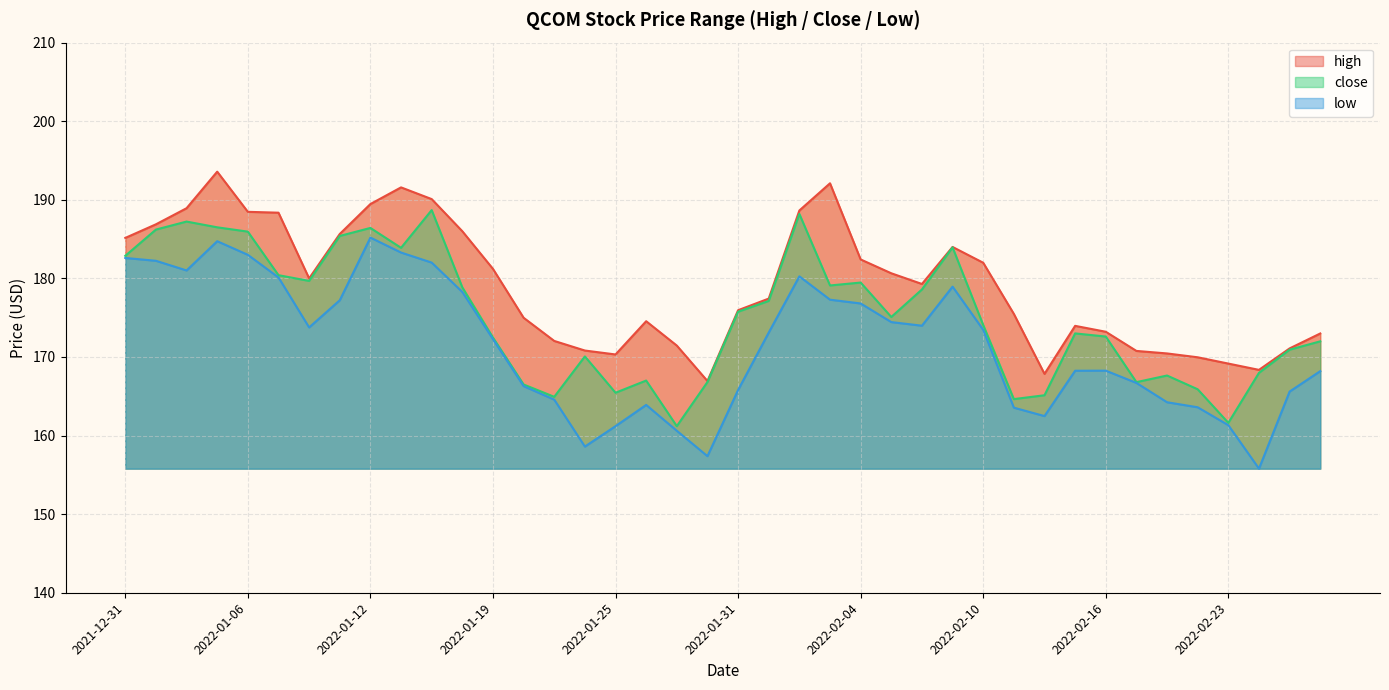

True or false: close and high intersect in this chart.

False